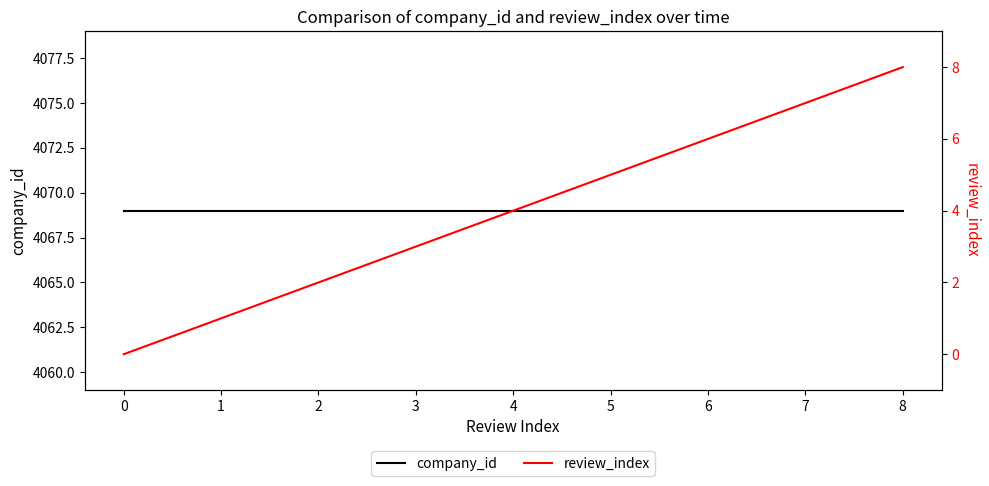

Which has a higher value, 4 or 7?

4